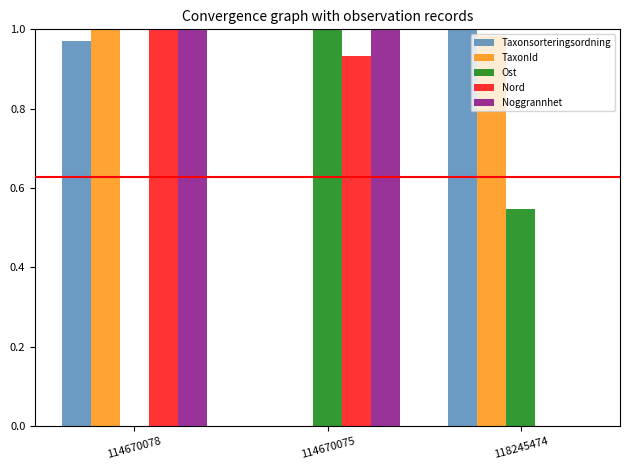

The value of Nord at 114670078 is 0.3. True or false?

False